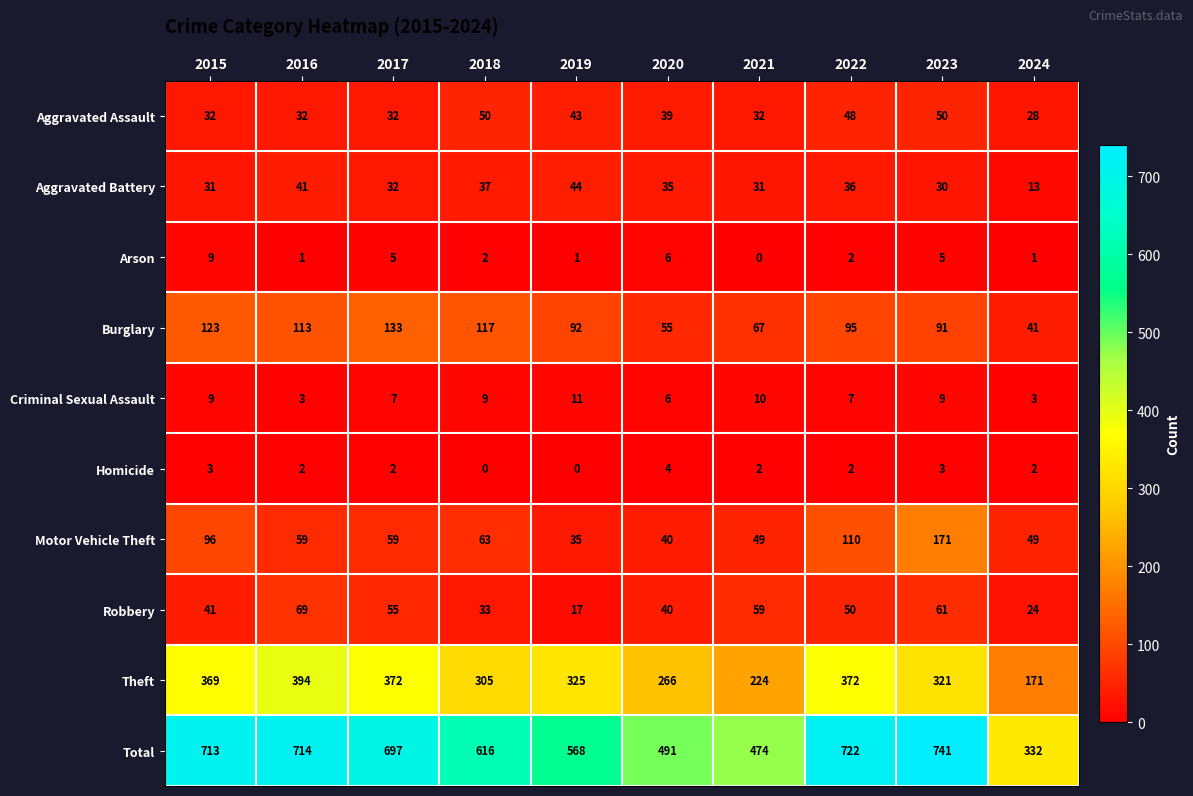

How many distinct data groups are displayed?

10